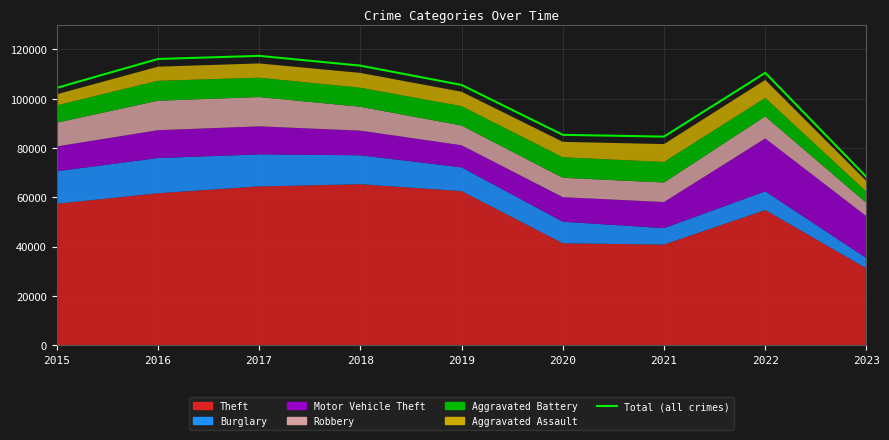

True or false: the data shows 70880 at 2017.

False